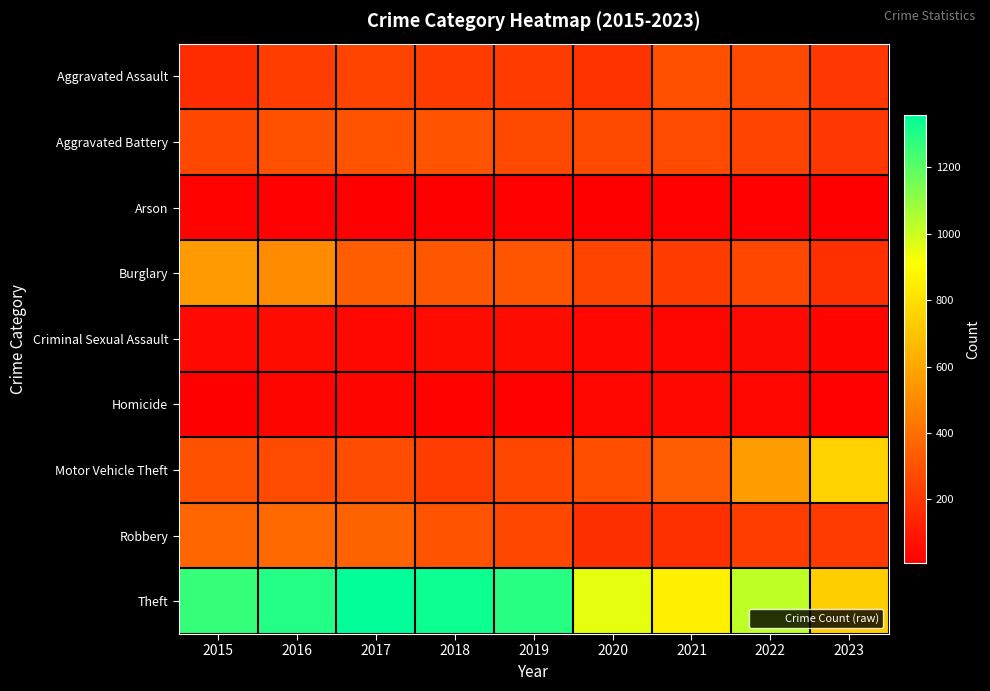

Reading left to right, what are all the values shown in this chart?

Aggravated Assault: 2015=164	2016=225	2017=251	2018=220	2019=220	2020=192	2021=295	2022=264	2023=205
Aggravated Battery: 2015=259	2016=298	2017=303	2018=302	2019=267	2020=268	2021=270	2022=248	2023=204
Arson: 2015=22	2016=14	2017=12	2018=8	2019=16	2020=12	2021=18	2022=15	2023=11
Burglary: 2015=552	2016=505	2017=339	2018=319	2019=308	2020=250	2021=220	2022=261	2023=177
Criminal Sexual Assault: 2015=43	2016=51	2017=41	2018=51	2019=55	2020=40	2021=33	2022=45	2023=27
Homicide: 2015=13	2016=28	2017=27	2018=23	2019=21	2020=34	2021=38	2022=36	2023=19
Motor Vehicle Theft: 2015=299	2016=272	2017=285	2018=225	2019=262	2020=287	2021=332	2022=567	2023=750
Robbery: 2015=372	2016=381	2017=356	2018=302	2019=263	2020=174	2021=175	2022=226	2023=216
Theft: 2015=1263	2016=1297	2017=1359	2018=1337	2019=1288	2020=954	2021=856	2022=1023	2023=738